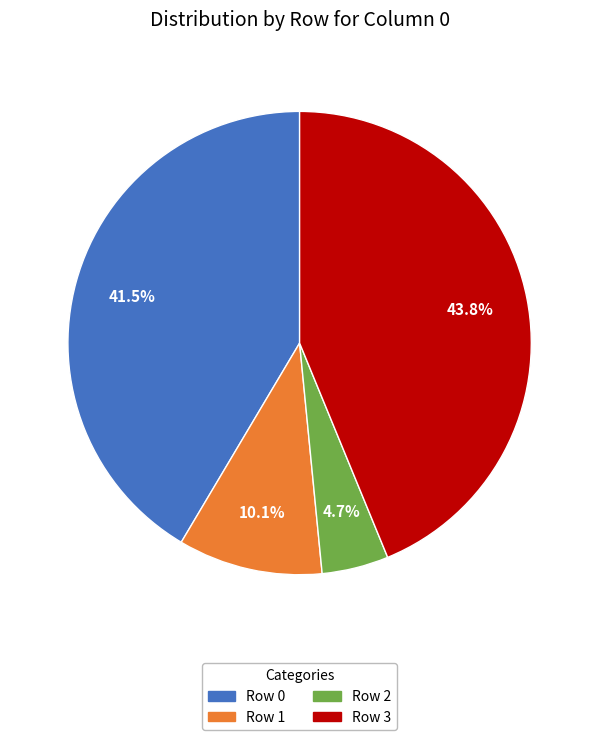

Is it true that Row 2 is 14% of the pie?

False